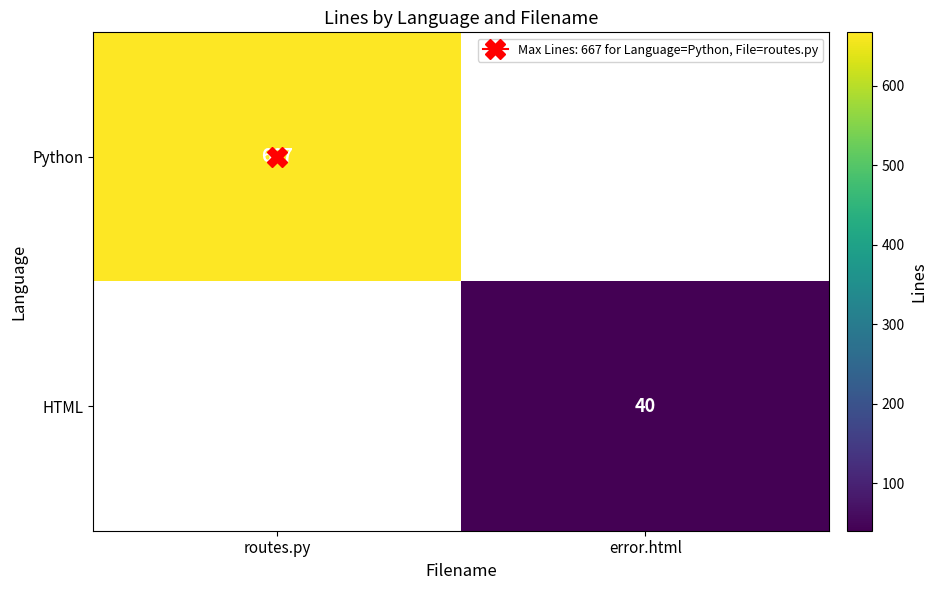

How many positive values does the Python series have?

1